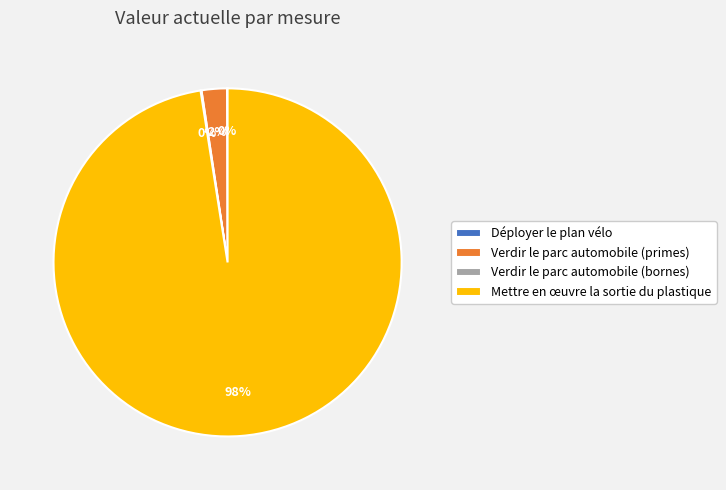

To the nearest percent, what is the average slice percentage?

25%